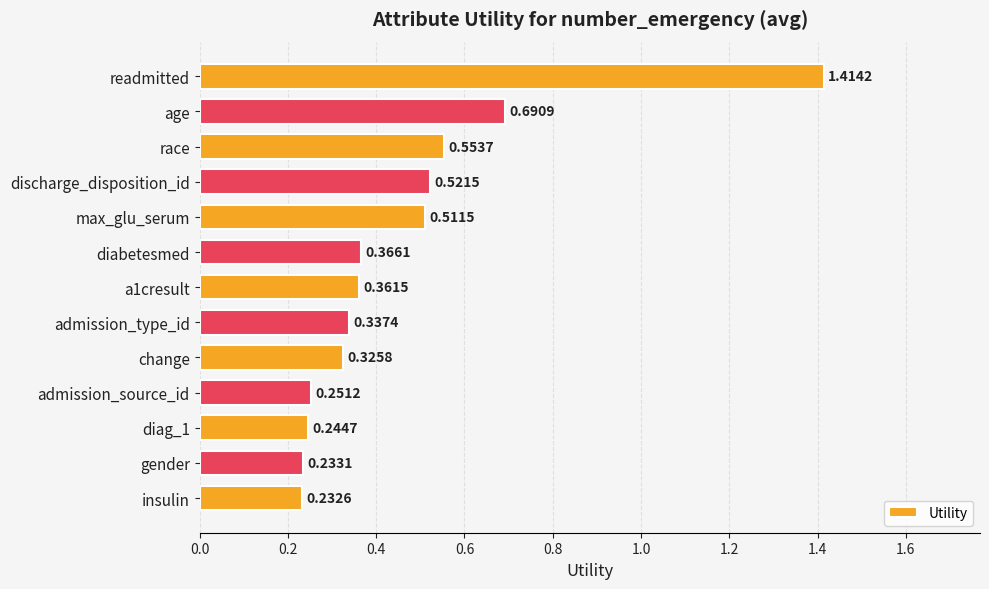

Where is the data nearest to the value 0?

insulin